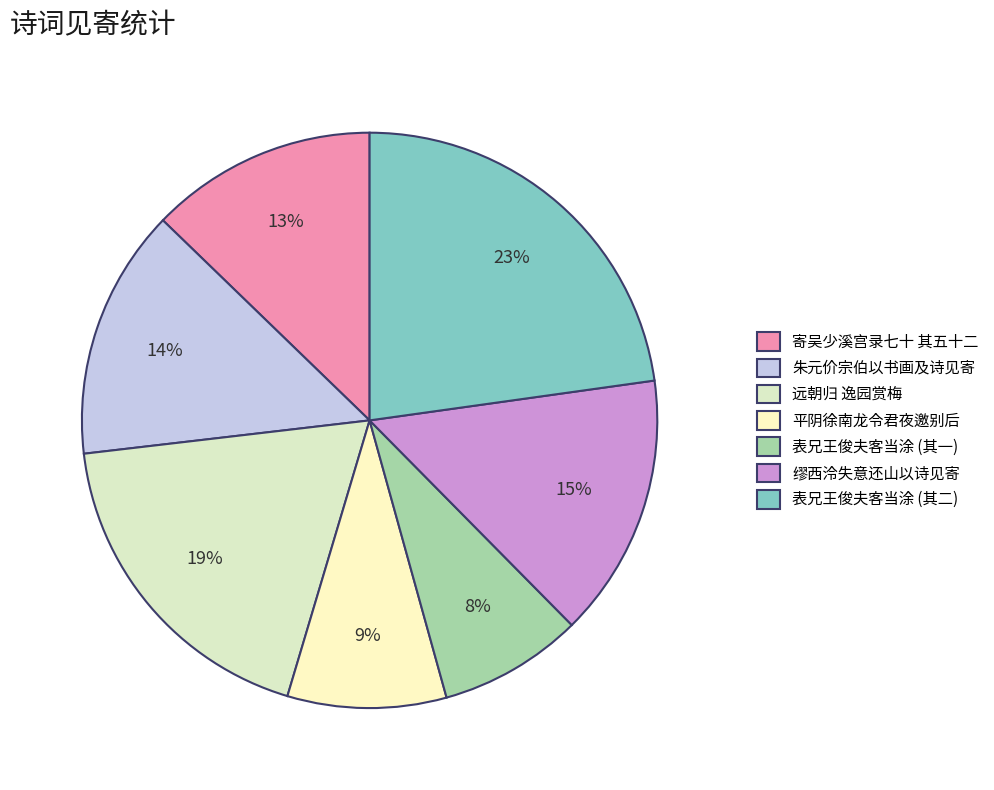

To the nearest percent, what is the difference between the largest and smallest slice percentages?

15%